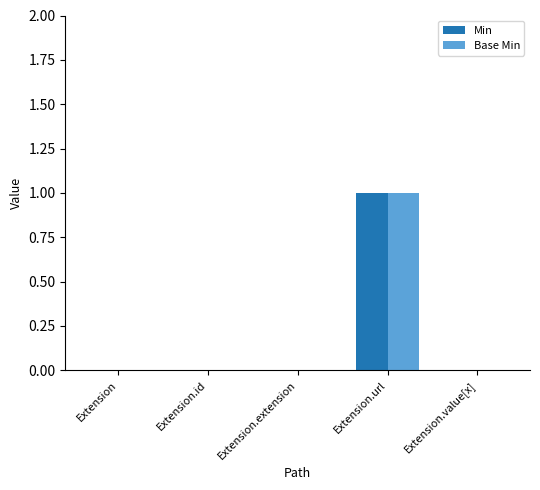

How many distinct data groups are displayed?

2